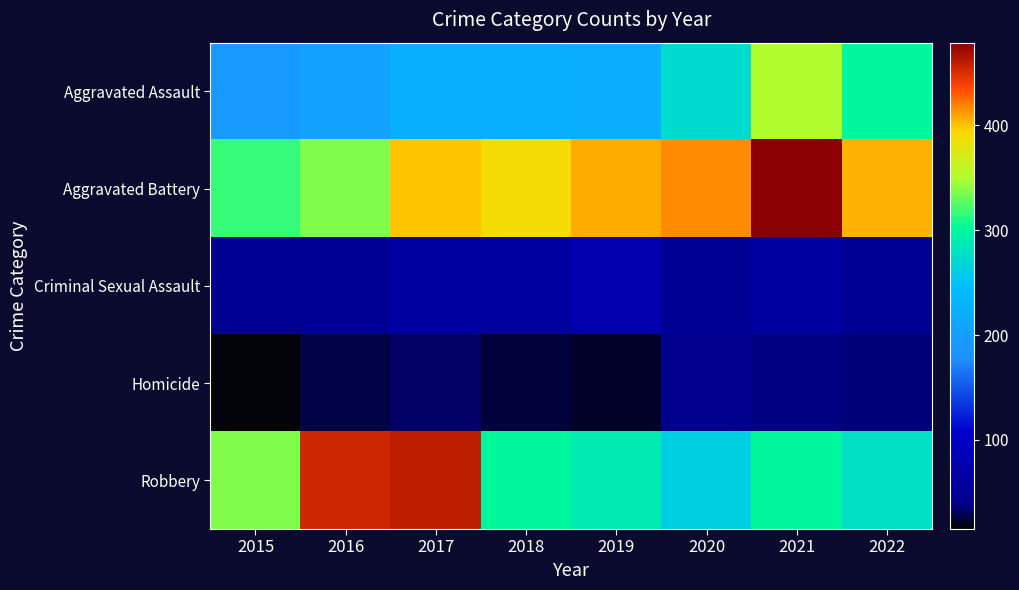

What is the greatest value displayed?

479